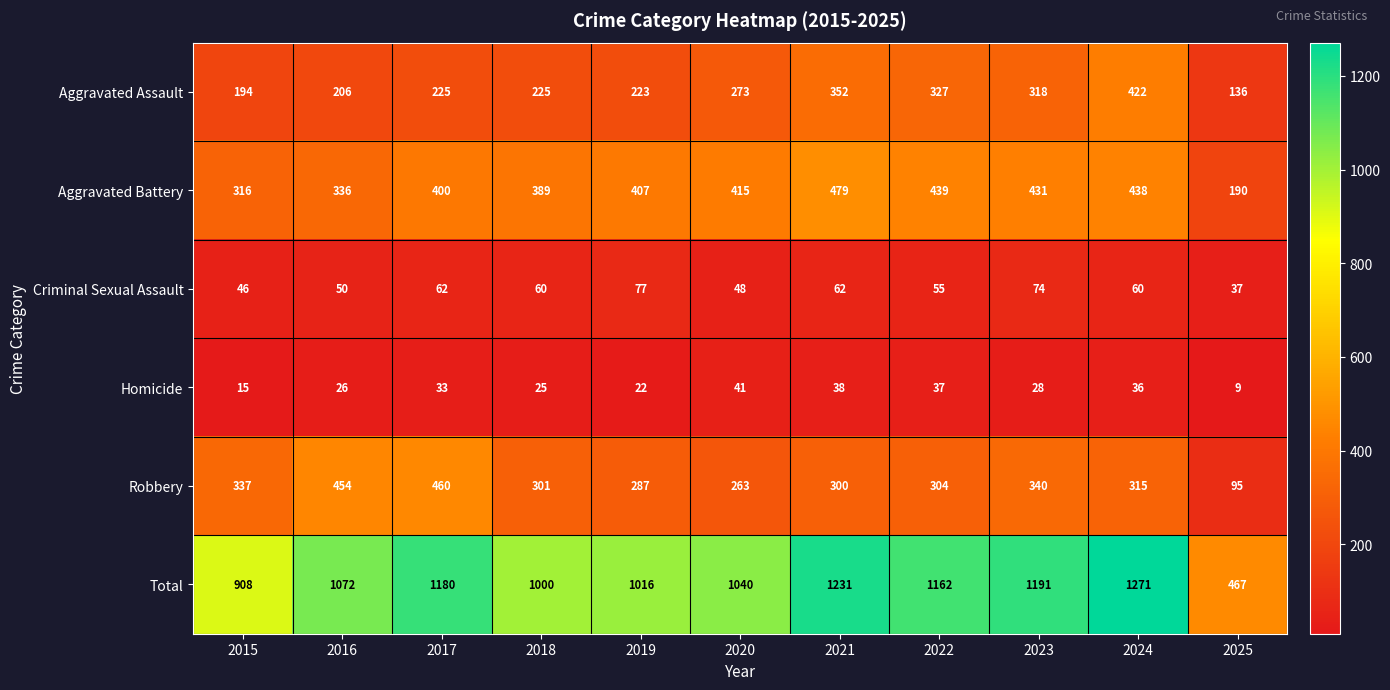

Is it true that Robbery equals 300 at 2021?

True